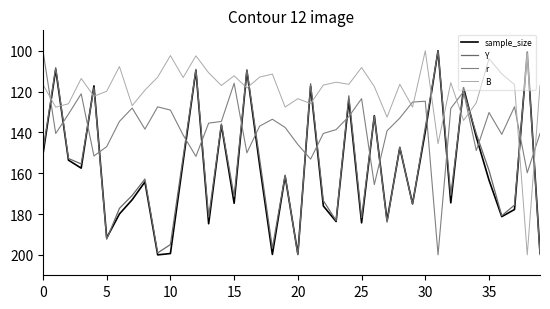

How many lines are shown in the chart?

4